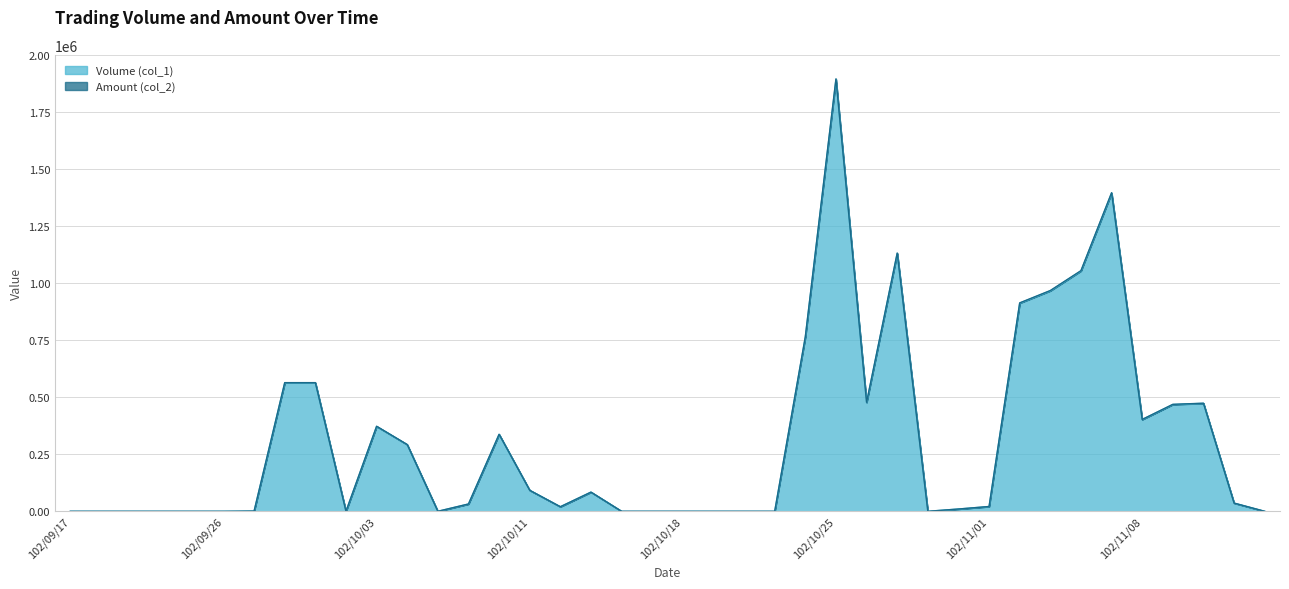

What is the label of the 25th point from the right?

102/10/11